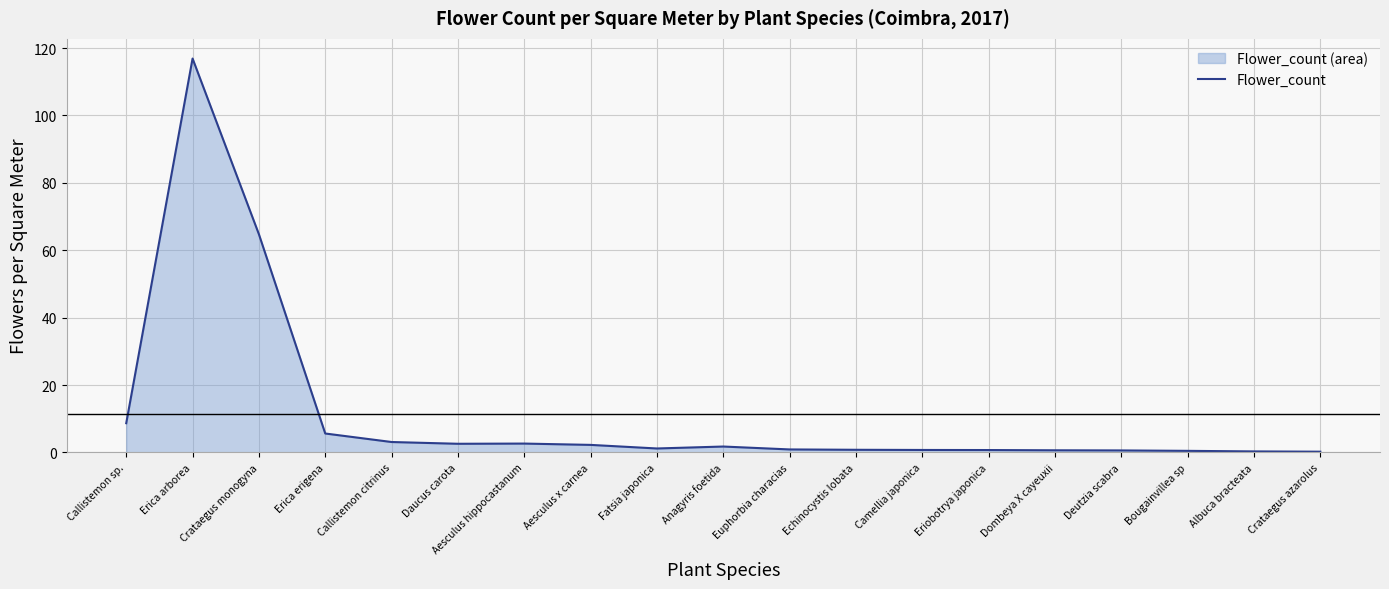

What is the sum of all values?

214.9